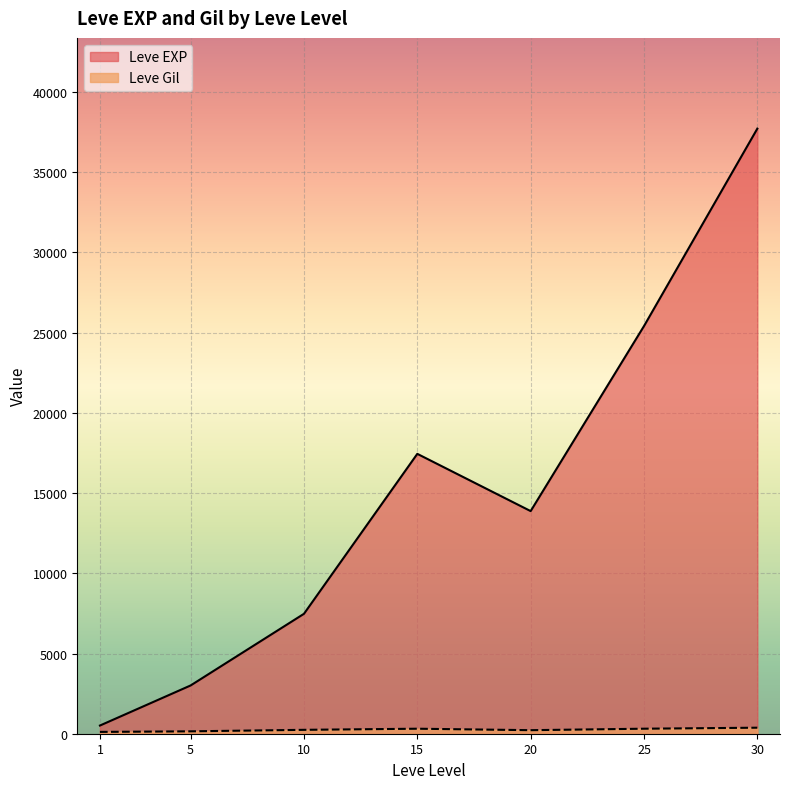

Which series has the largest range (max minus min)?

Leve EXP